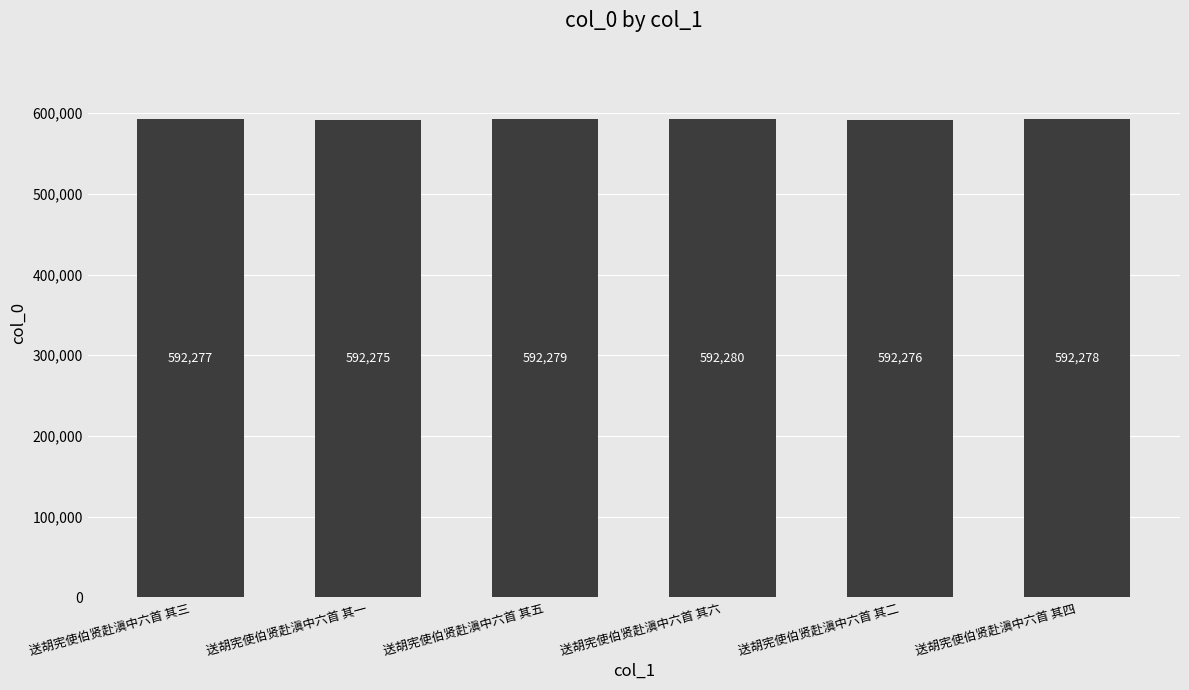

List the labels in order of value, largest first.

送胡宪使伯贤赴滇中六首 其六, 送胡宪使伯贤赴滇中六首 其五, 送胡宪使伯贤赴滇中六首 其四, 送胡宪使伯贤赴滇中六首 其三, 送胡宪使伯贤赴滇中六首 其二, 送胡宪使伯贤赴滇中六首 其一